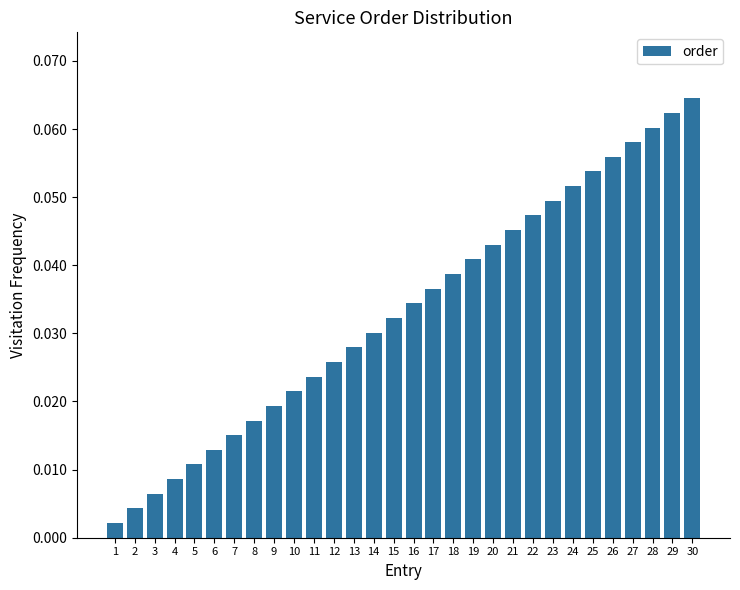

List the labels in order of value, largest first.

30, 29, 28, 27, 26, 25, 24, 23, 22, 21, 20, 19, 18, 17, 16, 15, 14, 13, 12, 11, 10, 9, 8, 7, 6, 5, 4, 3, 2, 1